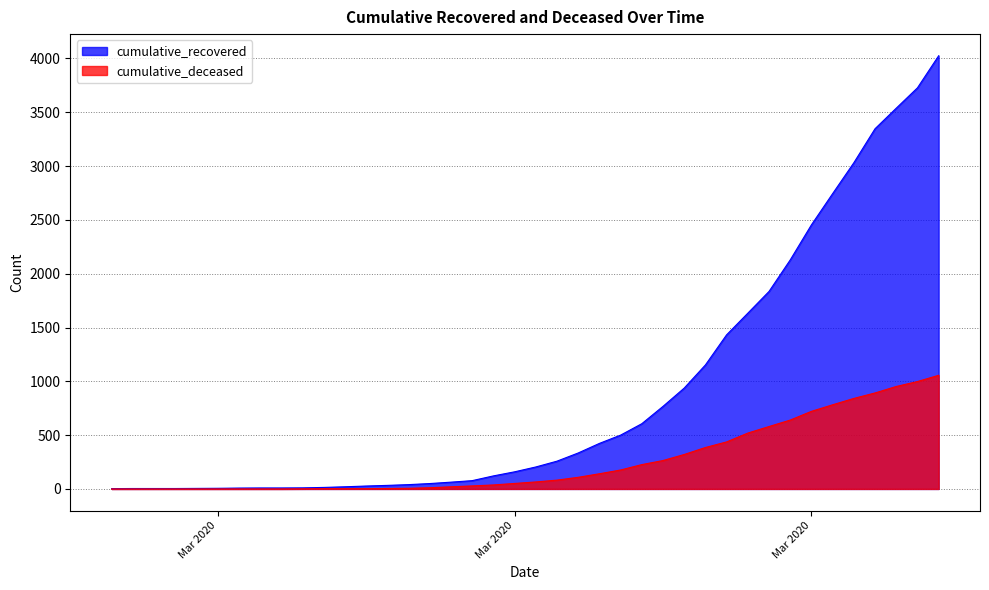

True or false: cumulative_deceased and cumulative_recovered cross at least once.

False